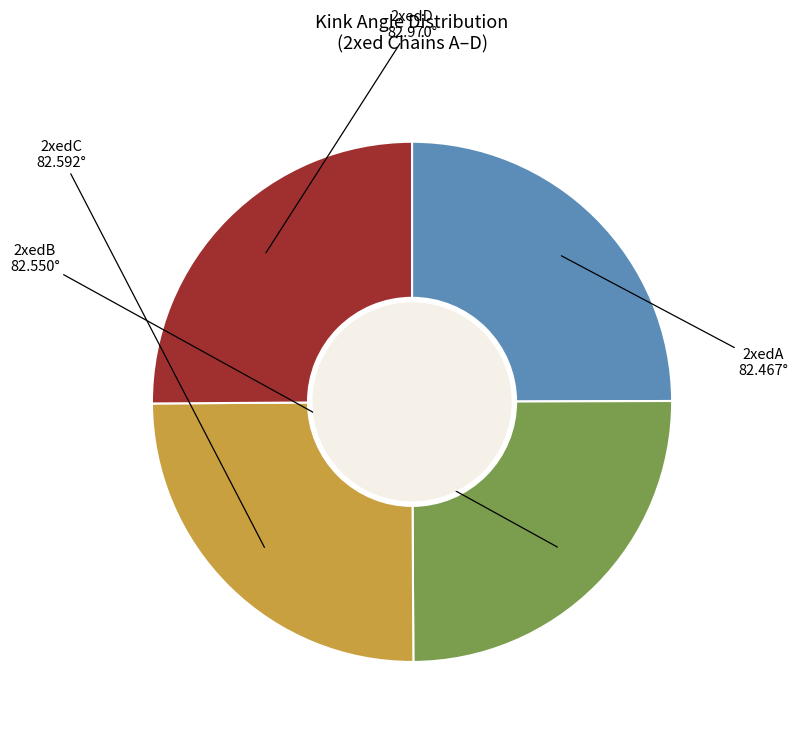

Count the number of slices in the pie.

4